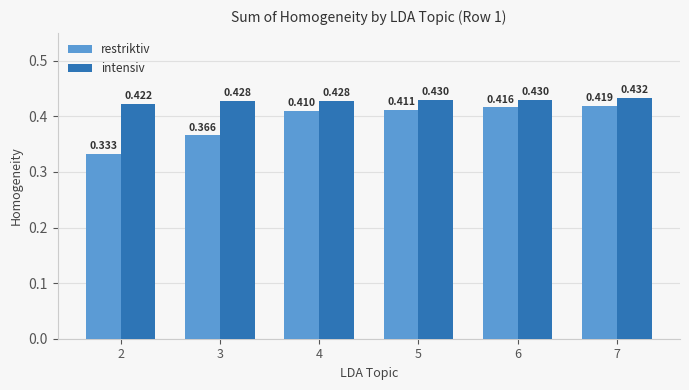

Rank the series by their average value, from lowest to highest.

restriktiv, intensiv